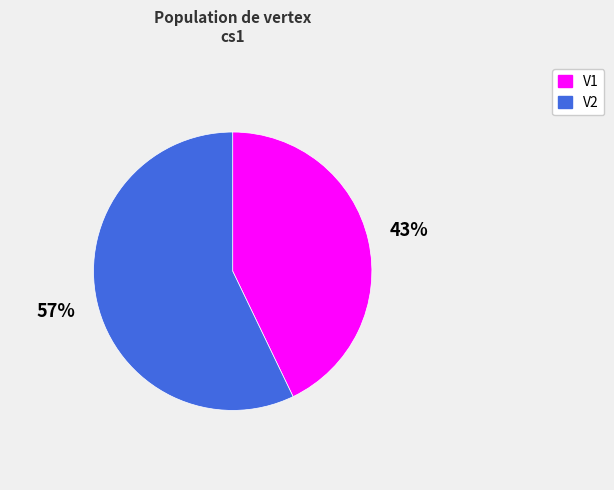

To the nearest percent, what is the difference between the largest and smallest slice percentages?

14%